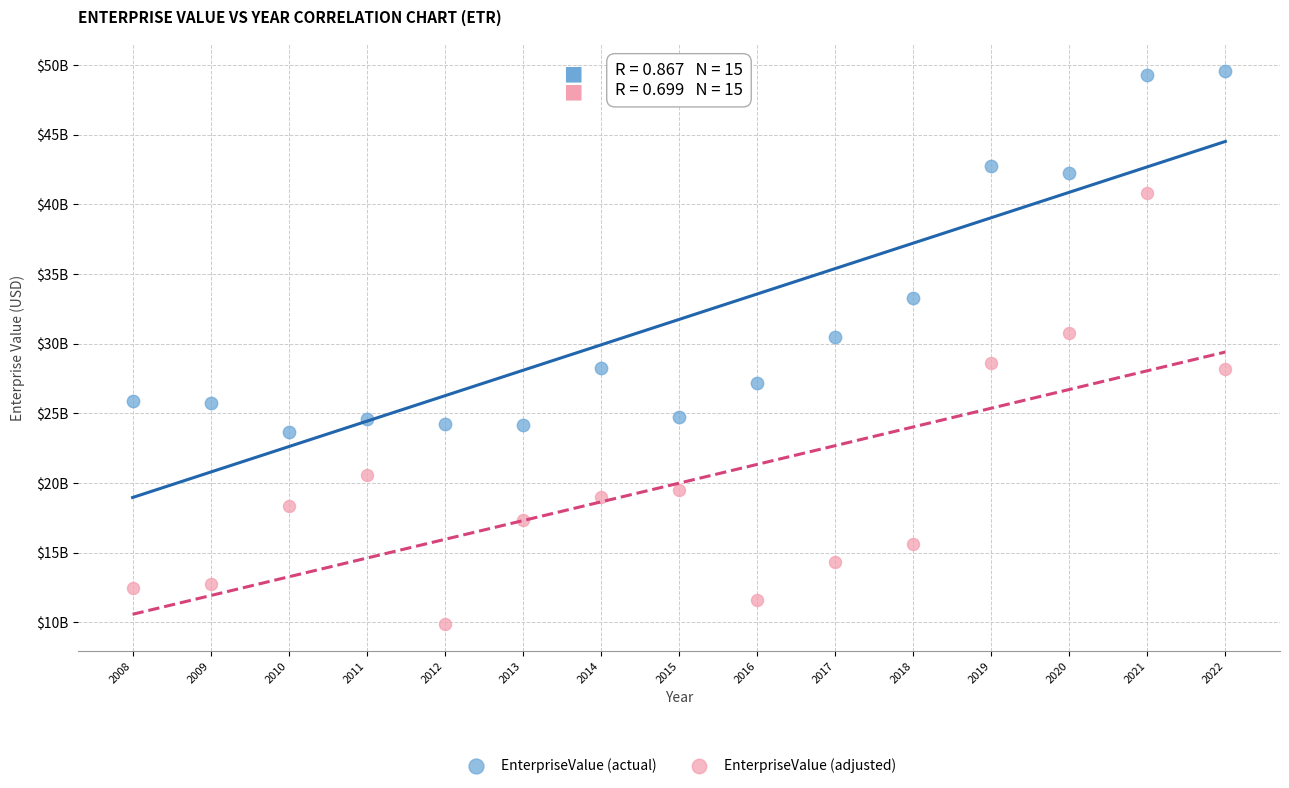

What are all the series names shown in the legend?

EnterpriseValue (actual), EnterpriseValue (adjusted)